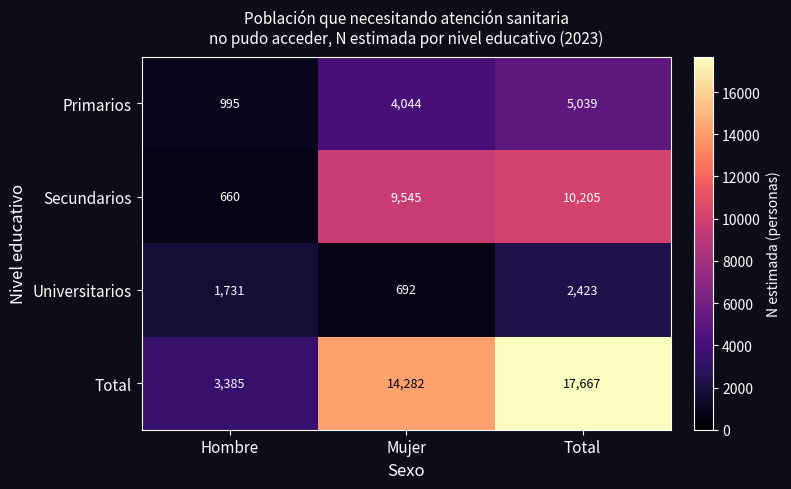

Is the value of Universitarios at Mujer greater than the value of Secundarios at Mujer?

No